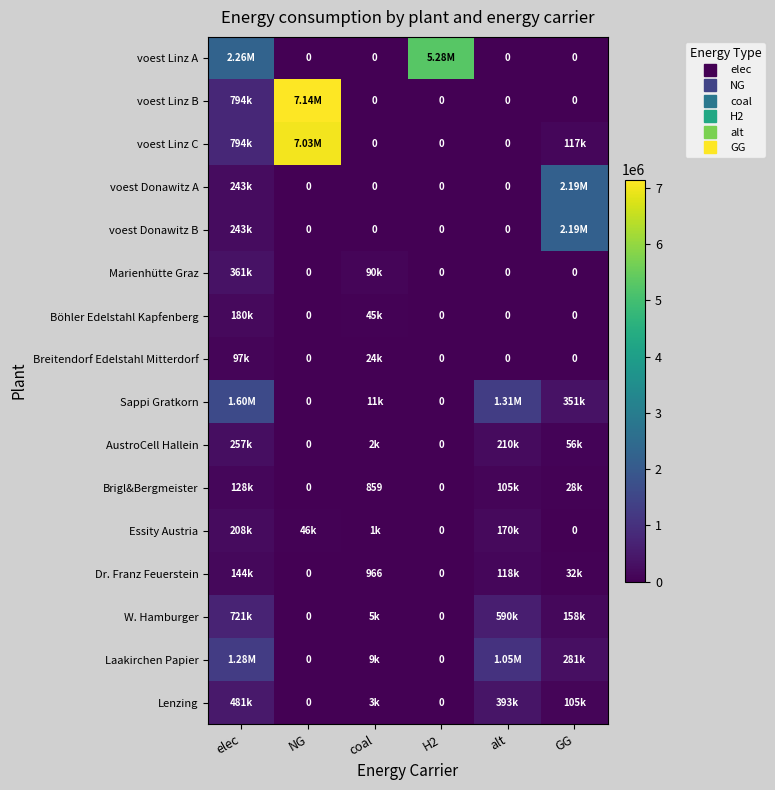

What is the average value of the Böhler Edelstahl Kapfenberg series?

37583.3